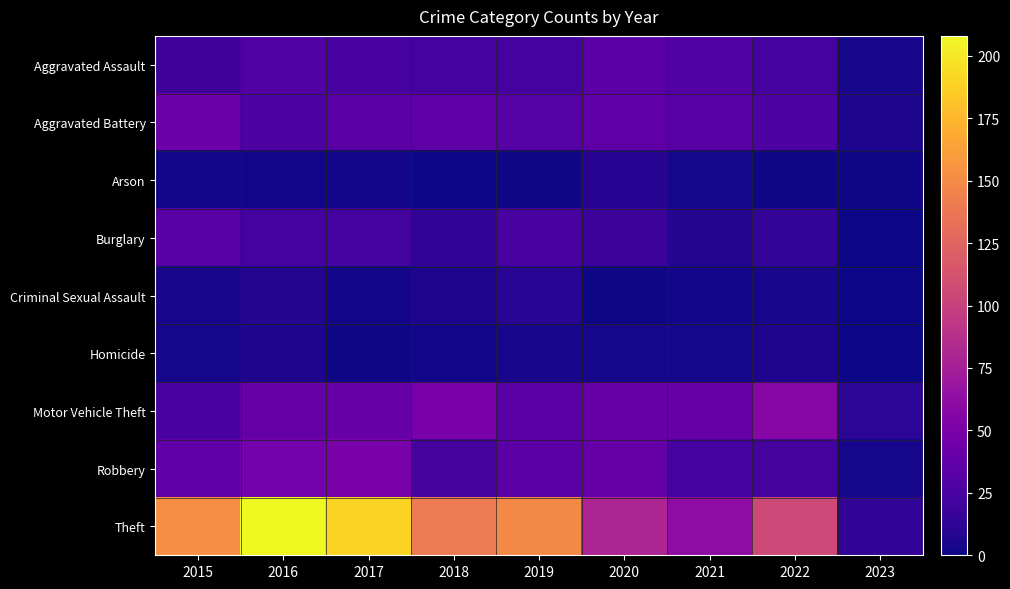

Reading right to left, what are all the values shown in this chart?

Aggravated Assault: 2023=4	2022=22	2021=30	2020=33	2019=22	2018=22	2017=24	2016=30	2015=20
Aggravated Battery: 2023=5	2022=28	2021=32	2020=36	2019=31	2018=35	2017=34	2016=28	2015=43
Arson: 2023=1	2022=1	2021=3	2020=9	2019=1	2018=0	2017=2	2016=2	2015=2
Burglary: 2023=0	2022=15	2021=8	2020=18	2019=25	2018=13	2017=22	2016=22	2015=32
Criminal Sexual Assault: 2023=0	2022=4	2021=2	2020=1	2019=10	2018=5	2017=2	2016=8	2015=4
Homicide: 2023=0	2022=6	2021=3	2020=3	2019=4	2018=2	2017=1	2016=5	2015=3
Motor Vehicle Theft: 2023=11	2022=57	2021=39	2020=40	2019=33	2018=49	2017=41	2016=39	2015=24
Robbery: 2023=3	2022=23	2021=22	2020=39	2019=34	2018=23	2017=49	2016=47	2015=36
Theft: 2023=13	2022=105	2021=61	2020=80	2019=149	2018=140	2017=190	2016=208	2015=152